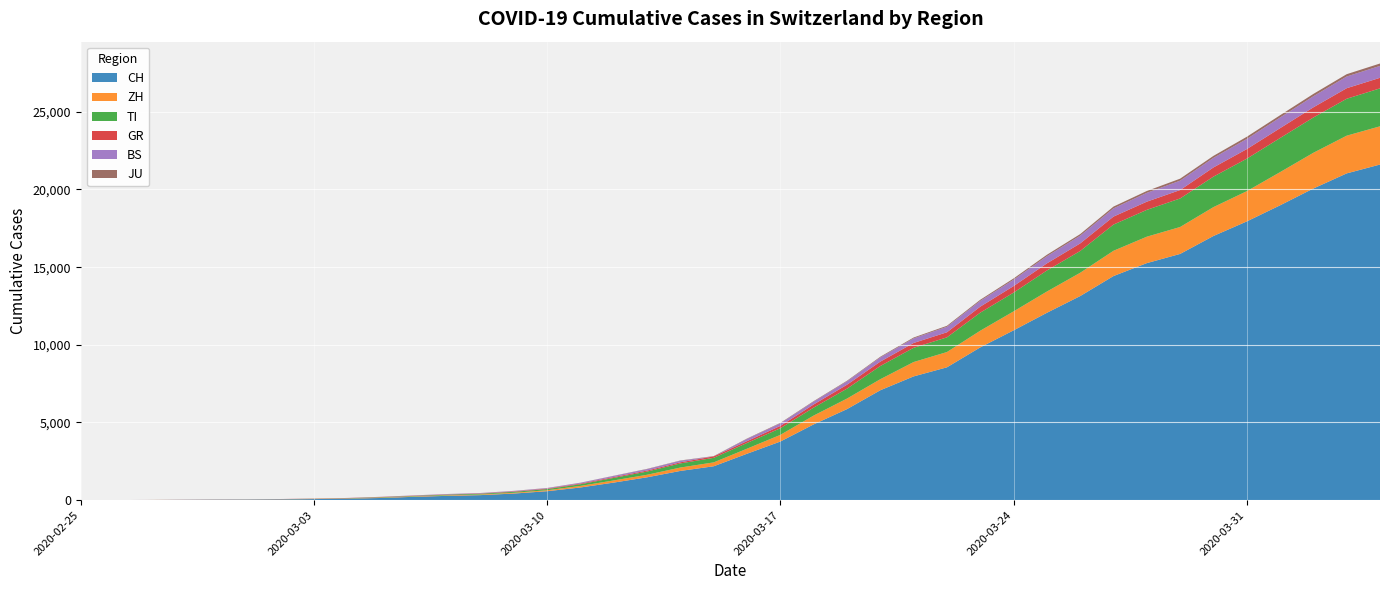

Reading left to right, transcribe all the data shown in this chart.

CH: 0	4	8	20	30	36	50	70	97	141	216	278	325	426	577	817	1132	1472	1883	2183	2989	3774	4879	5861	7075	7967	8551	9835	10930	12061	13138	14426	15259	15851	17005	17942	18979	20062	21035	21605
ZH: 0	0	2	2	6	7	10	13	15	23	29	34	40	49	62	101	140	163	218	250	326	429	568	679	711	925	984	1073	1221	1368	1500	1627	1701	1733	1859	1947	2136	2300	2428	2461
TI: 0	1	1	1	2	2	4	8	13	25	28	41	49	61	75	108	163	206	265	293	368	426	511	638	849	916	945	1162	1209	1354	1401	1688	1727	1837	1962	2091	2195	2271	2377	2442
GR: 2	2	2	6	6	6	9	10	13	15	16	18	19	28	32	44	53	65	73	93	118	152	204	252	283	311	327	386	419	458	487	513	527	542	591	617	635	655	678	680
BS: 0	0	1	1	1	1	1	3	3	8	15	21	24	28	33	49	73	92	100	0	143	164	181	220	270	297	356	374	410	462	501	530	569	605	617	653	687	714	754	767
JU: 0	0	1	1	1	1	1	2	2	4	4	5	5	7	7	7	12	17	18	19	25	29	32	36	44	54	61	69	82	92	100	114	119	127	128	140	145	149	149	154